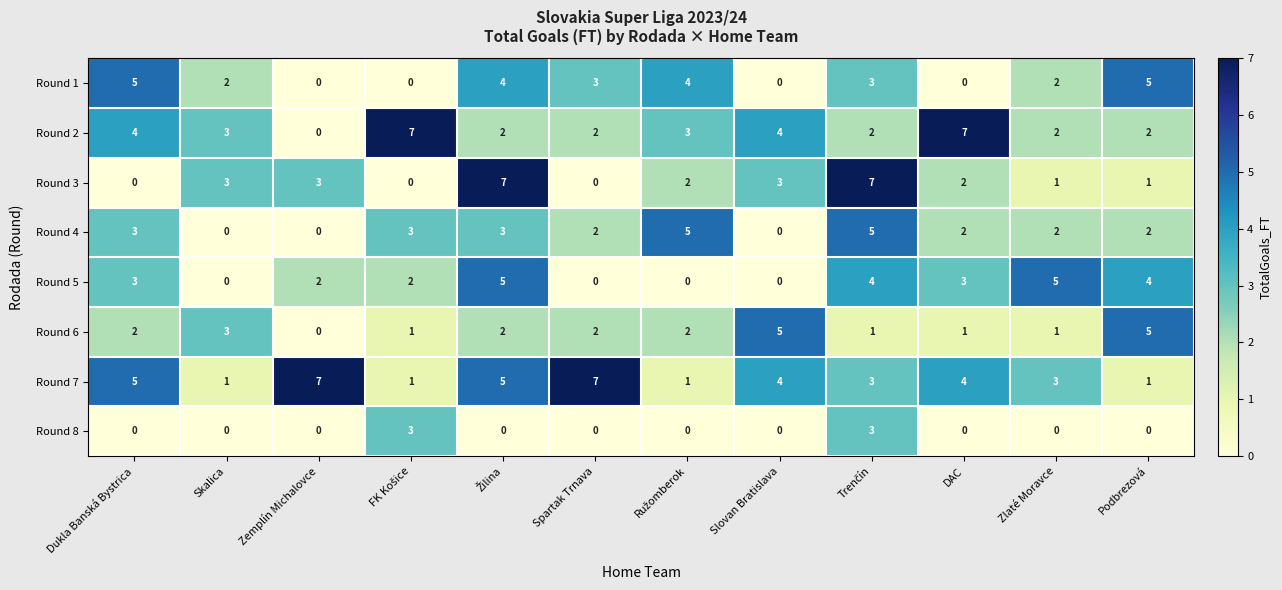

Is it true that Round 4 equals 1 at Zlaté Moravce?

False